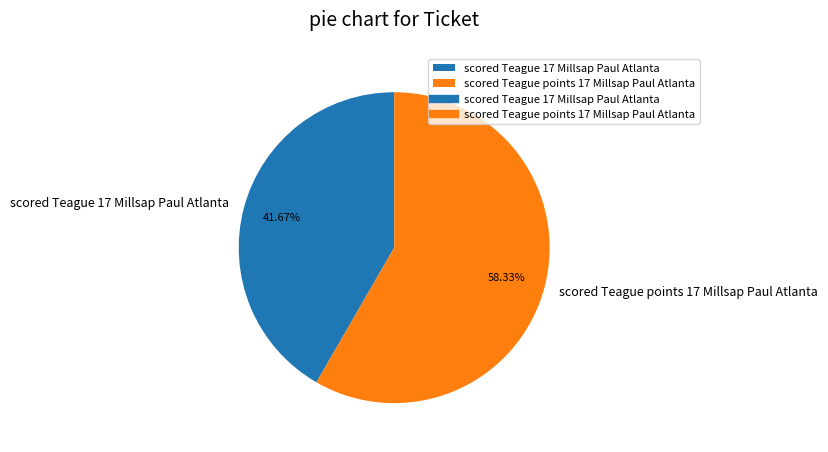

What is the largest slice in the pie chart?

scored Teague points 17 Millsap Paul Atlanta